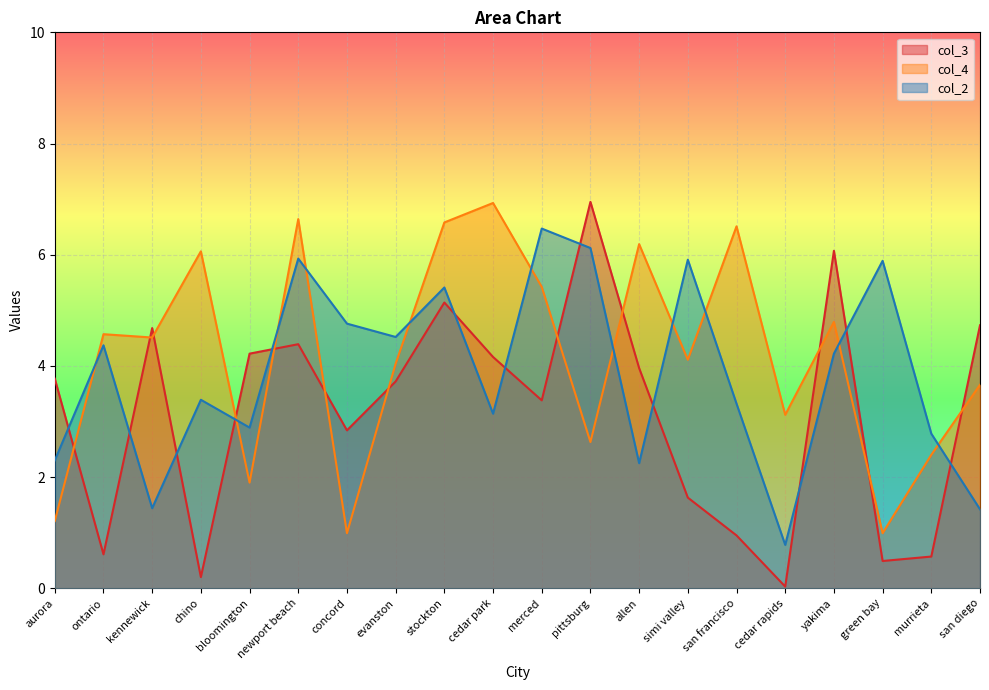

Is it true that col_3 equals 6.1 at yakima?

True